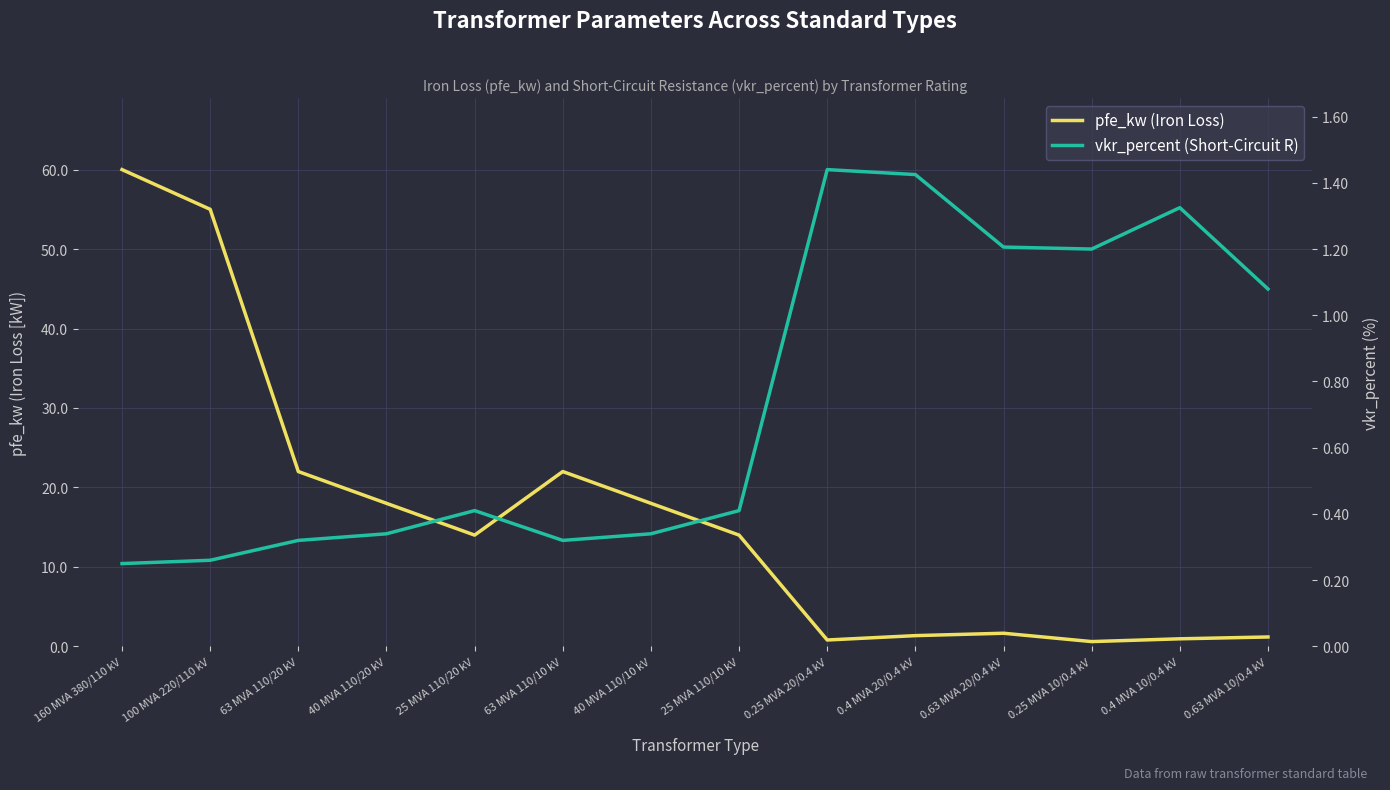

What is the sum of the vkr_percent (Short-Circuit R) values at 0.63 MVA 20/0.4 kV and 0.63 MVA 10/0.4 kV?

2.3